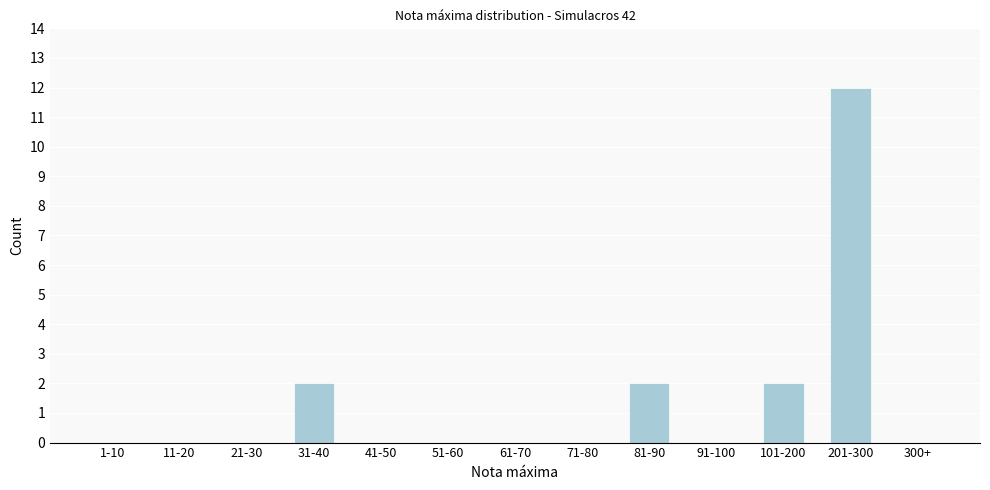

Reading left to right, transcribe all the data shown in this chart.

1-10=0	11-20=0	21-30=0	31-40=2	41-50=0	51-60=0	61-70=0	71-80=0	81-90=2	91-100=0	101-200=2	201-300=12	300+=0